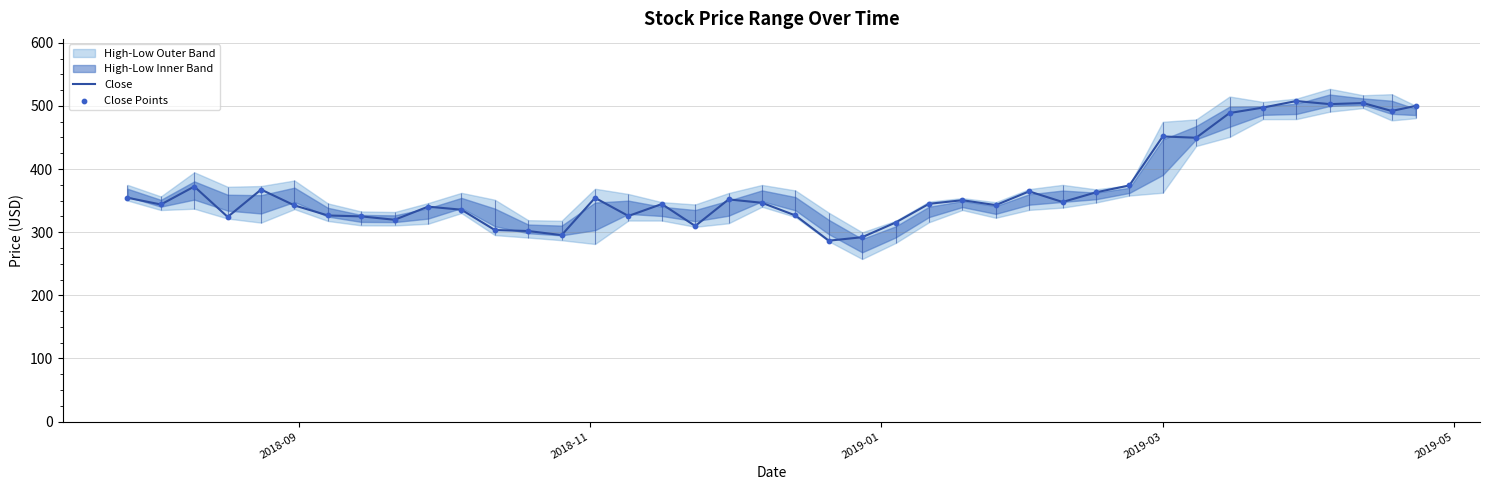

Which series has the largest total across all categories?

Close